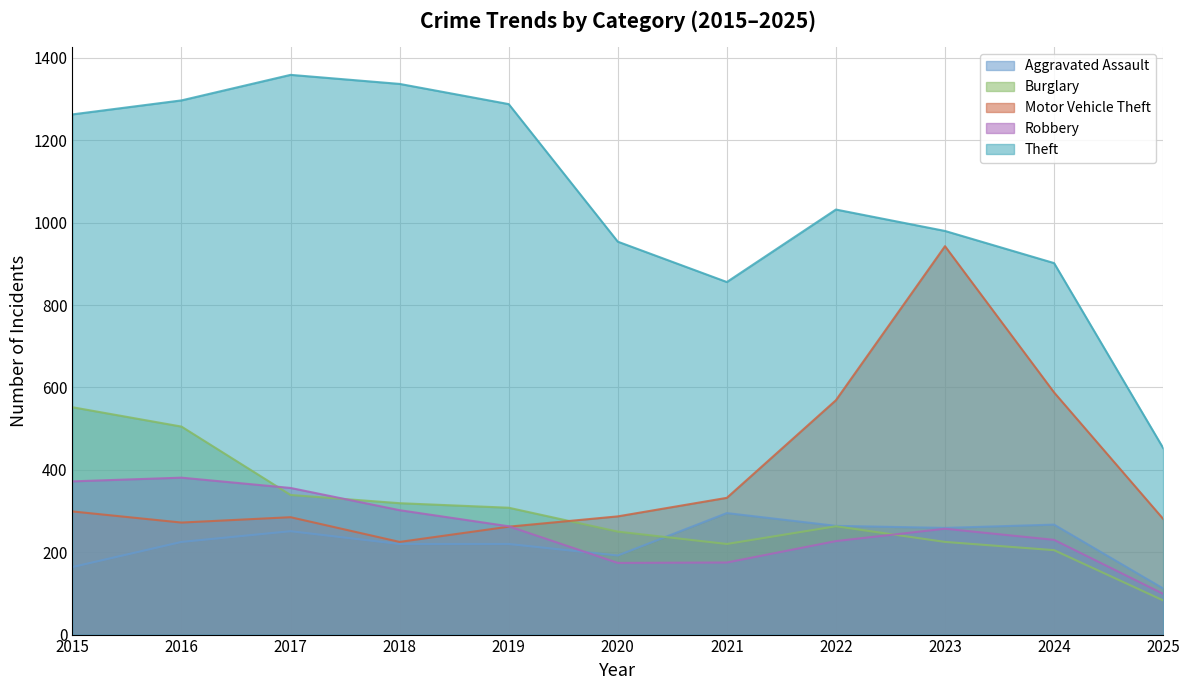

True or false: Burglary and Theft cross at least once.

False